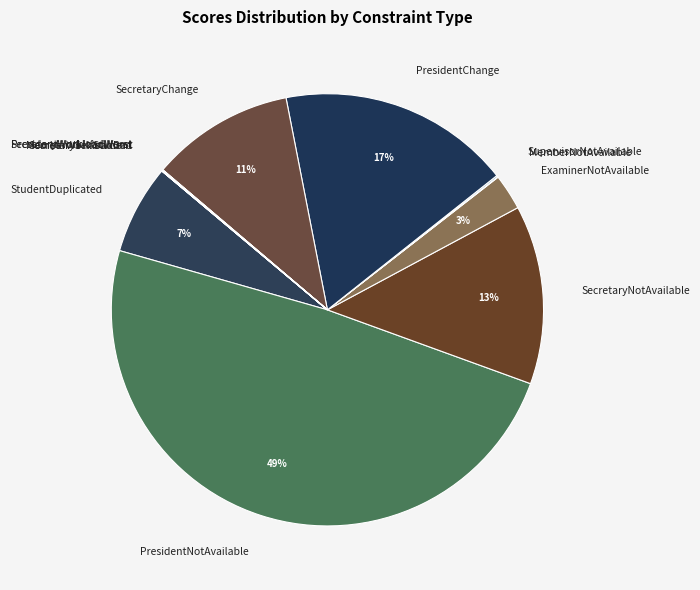

What percentage is the SecretaryChange slice, to the nearest percent?

11%